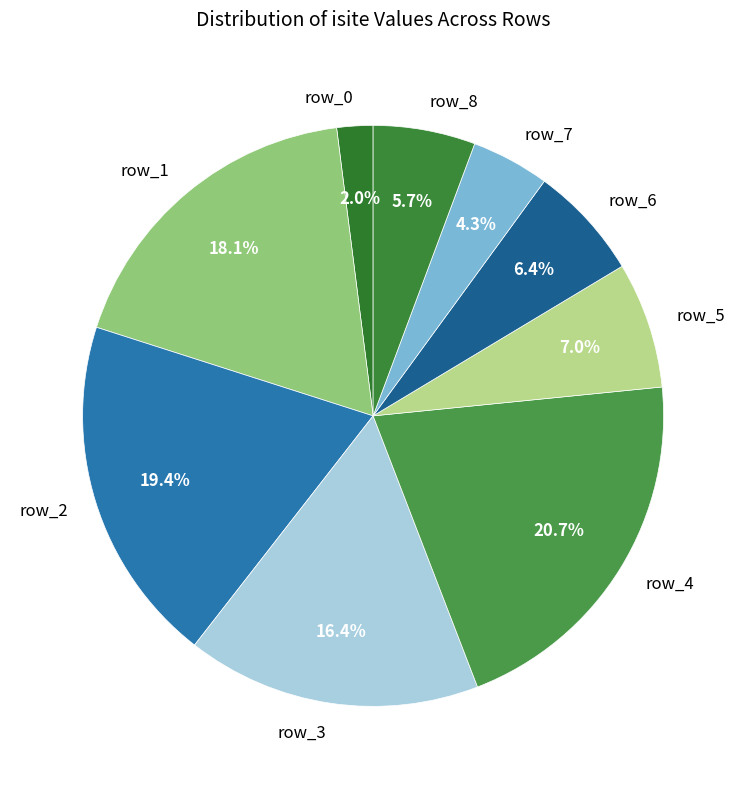

Is there any slice that represents more than half of the pie?

No